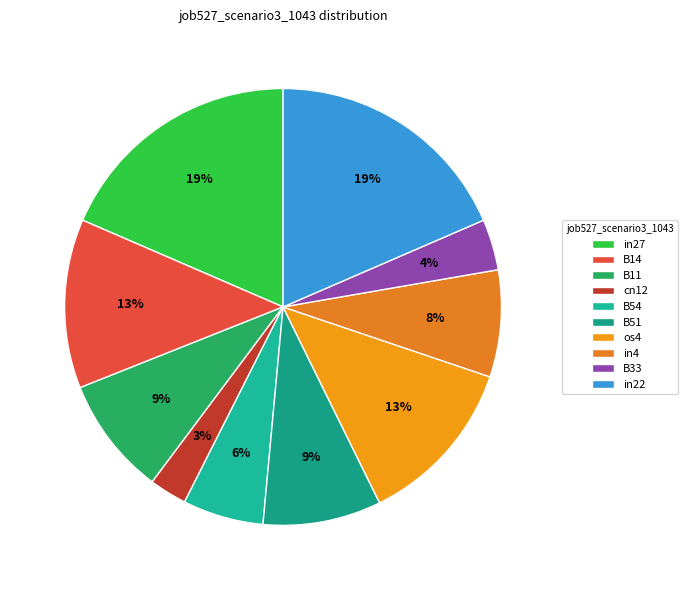

How many slices are in this pie chart?

10